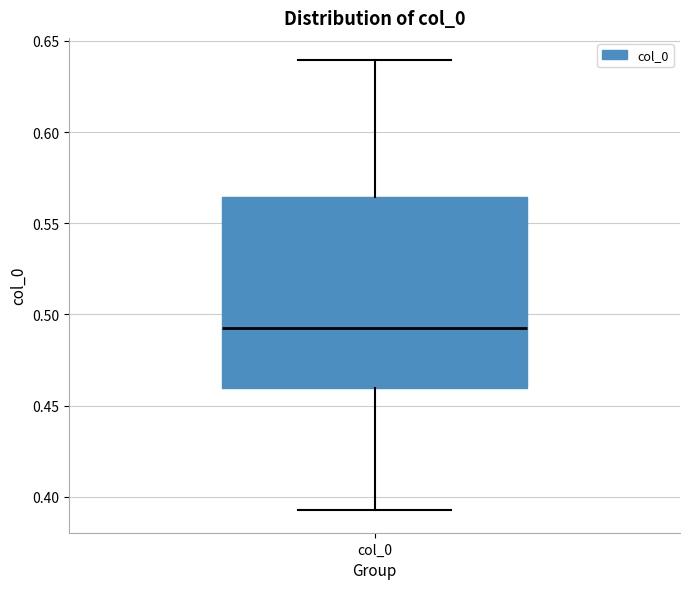

Transcribe this box plot: give where the median line is, the range the box spans, and where the two whiskers end, as read against the y-axis. The values are not printed on the chart, so give them approximately, as read against the axis.

median 0.495, box 0.460 to 0.565, whiskers 0.395 to 0.640